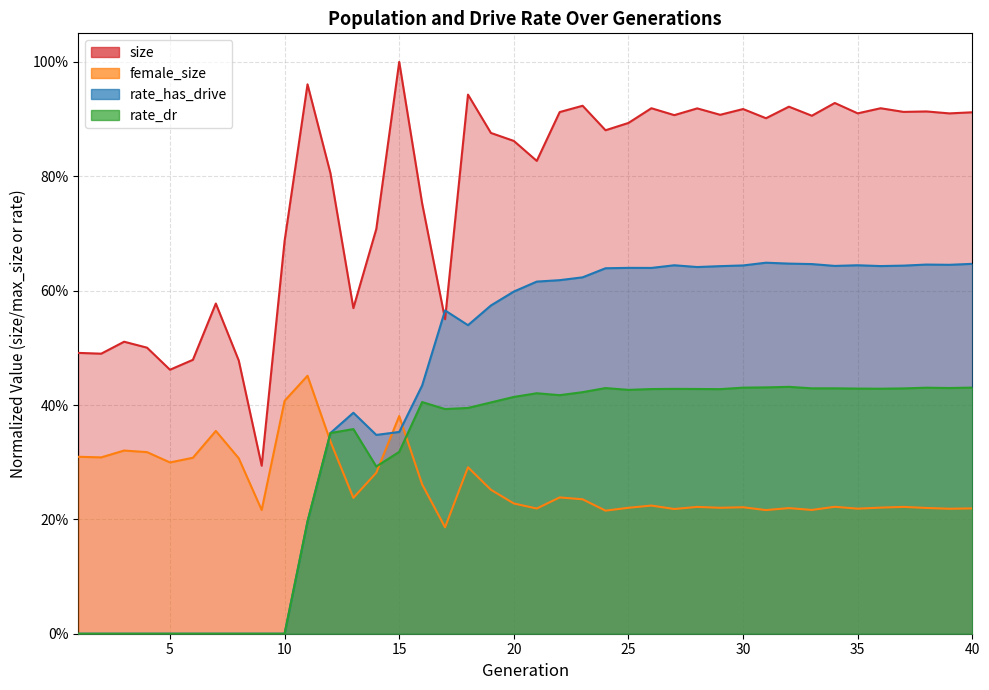

What is the difference between the highest and lowest values at 27?

0.7